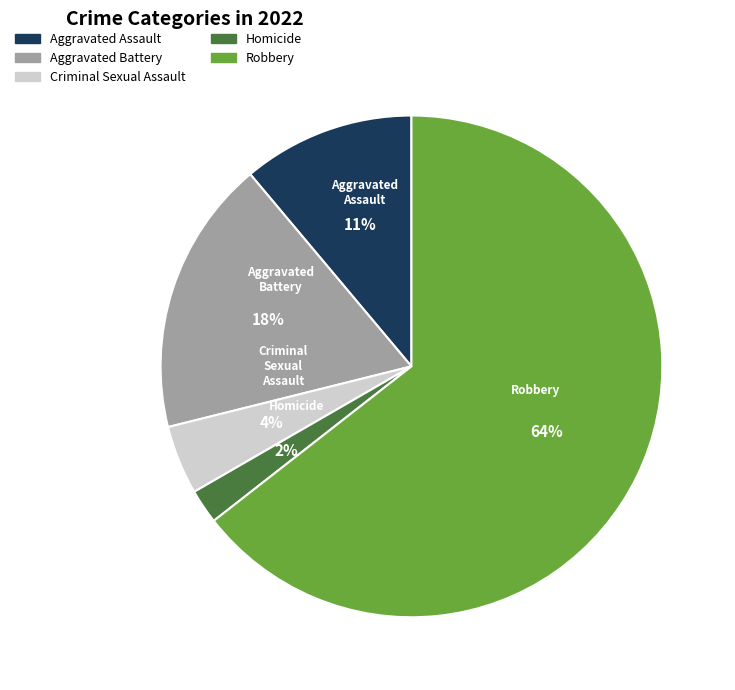

Is it true that Aggravated Battery is 18% of the pie?

True